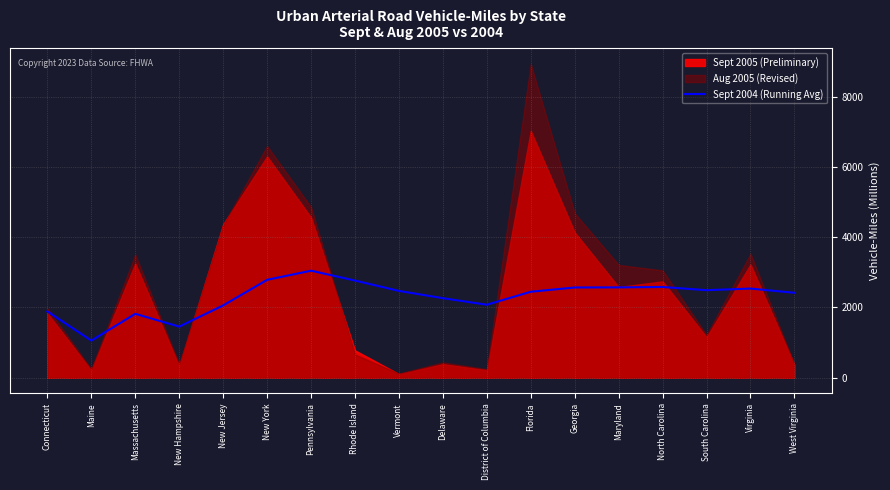

The Sept 2004 (Running Avg) series shows 2265.1 at Delaware. True or false?

True